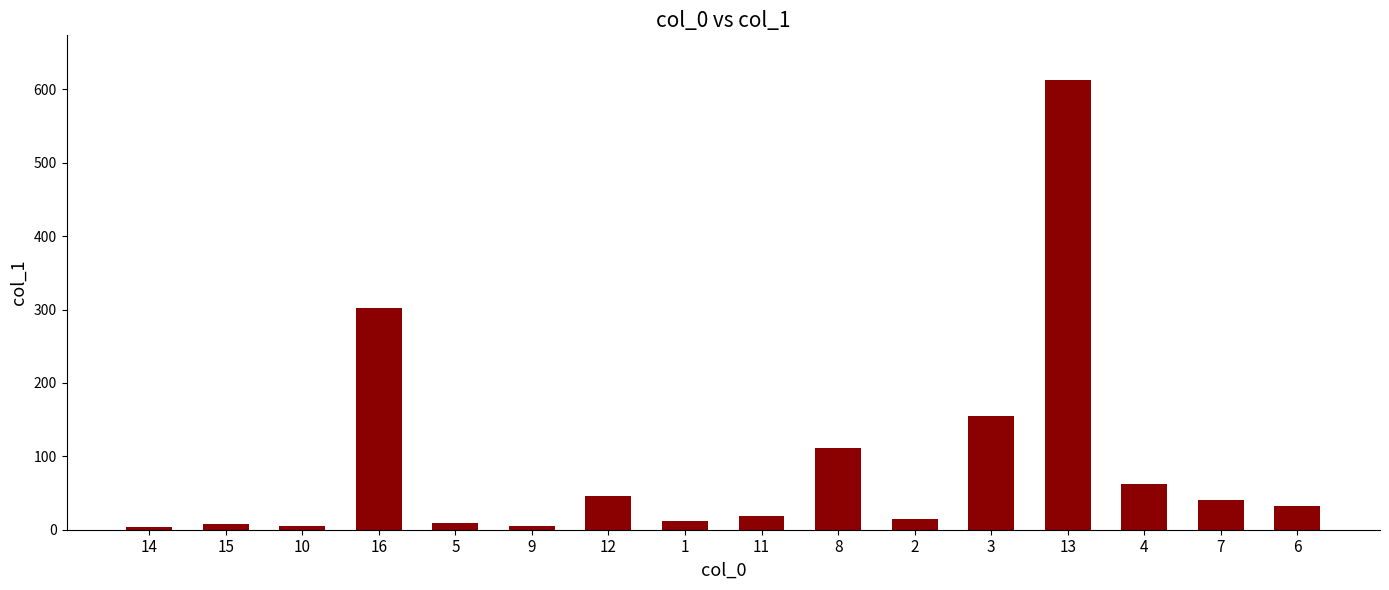

What is the average value?

89.8